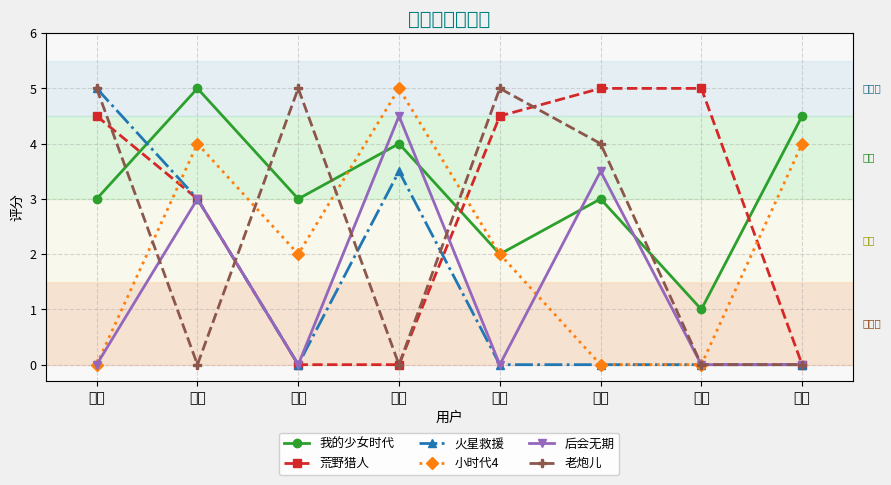

What is the difference between the maximum and minimum values in the 小时代4 series?

5.0